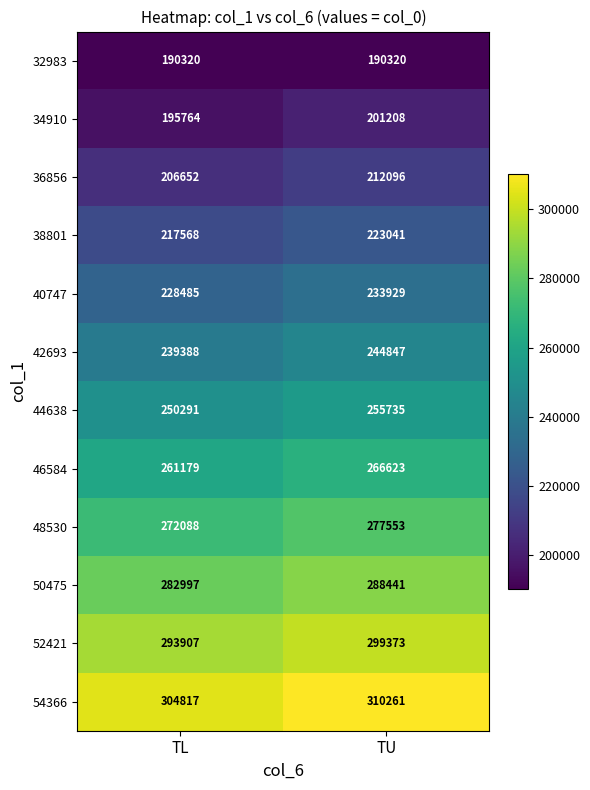

Reading left to right, list all the values displayed in this chart.

32983: TL=190320	TU=190320
34910: TL=195764	TU=201208
36856: TL=206652	TU=212096
38801: TL=217568	TU=223041
40747: TL=228485	TU=233929
42693: TL=239388	TU=244847
44638: TL=250291	TU=255735
46584: TL=261179	TU=266623
48530: TL=272088	TU=277553
50475: TL=282997	TU=288441
52421: TL=293907	TU=299373
54366: TL=304817	TU=310261